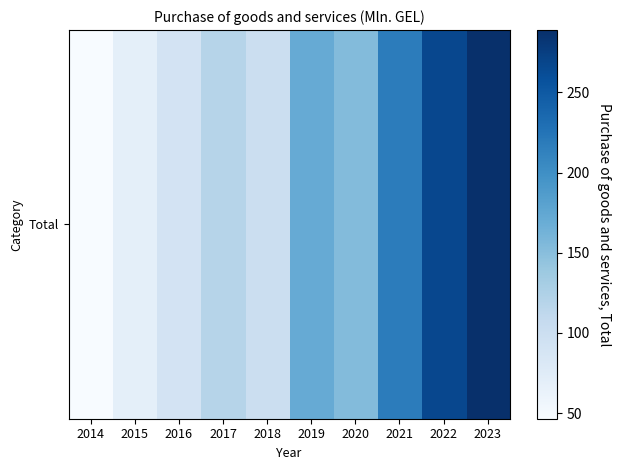

List the labels in order of value, largest first.

2023, 2022, 2021, 2019, 2020, 2017, 2018, 2016, 2015, 2014